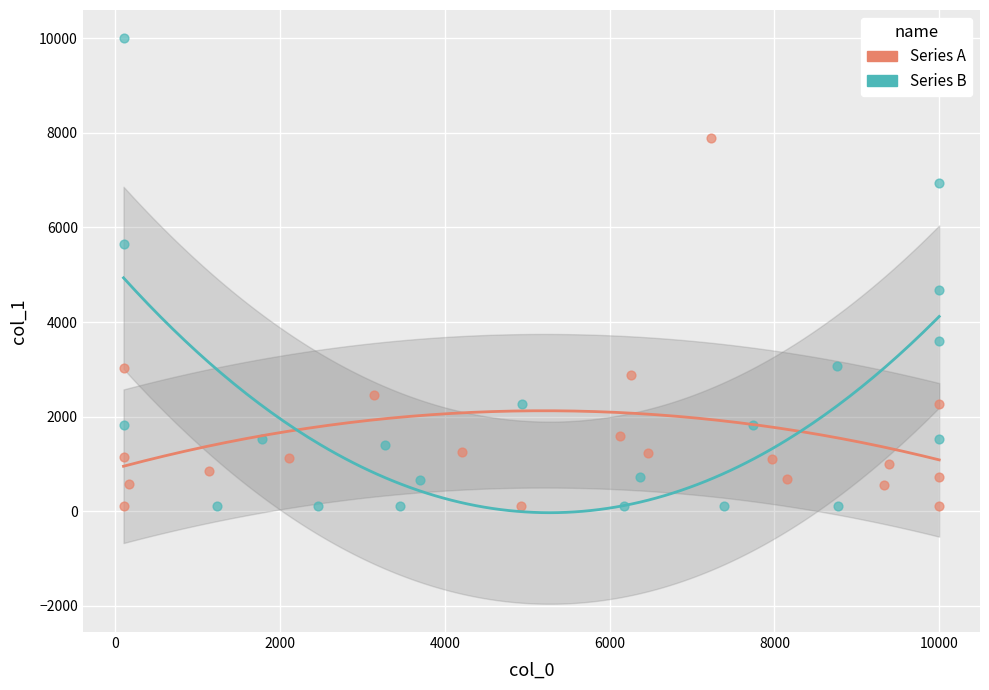

Which series has the widest spread of Y values?

Series B